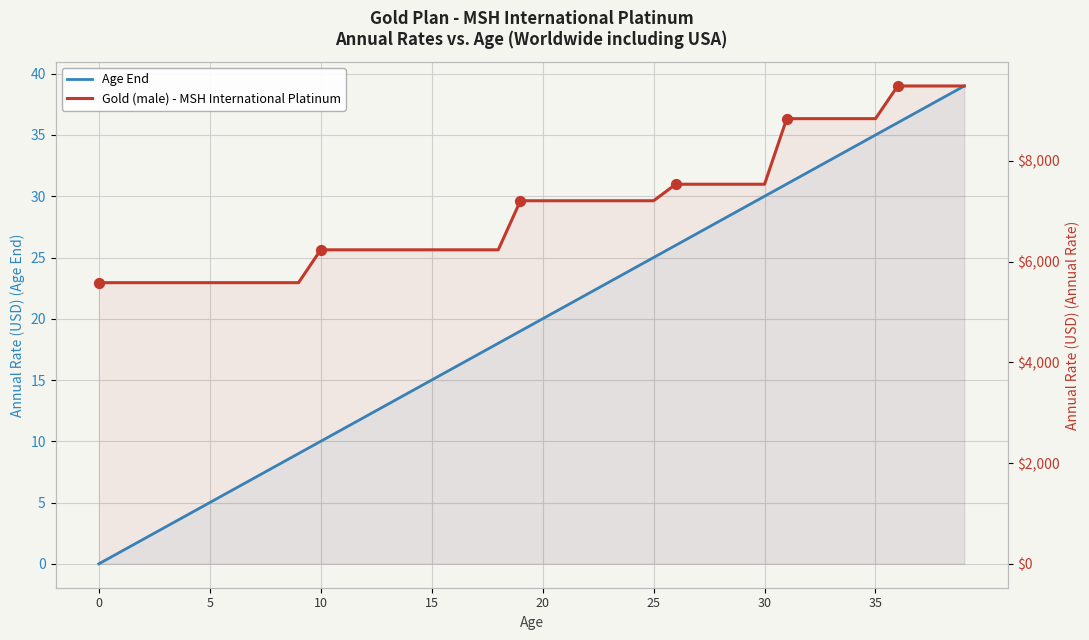

Which series contains the lowest Y value?

Age End